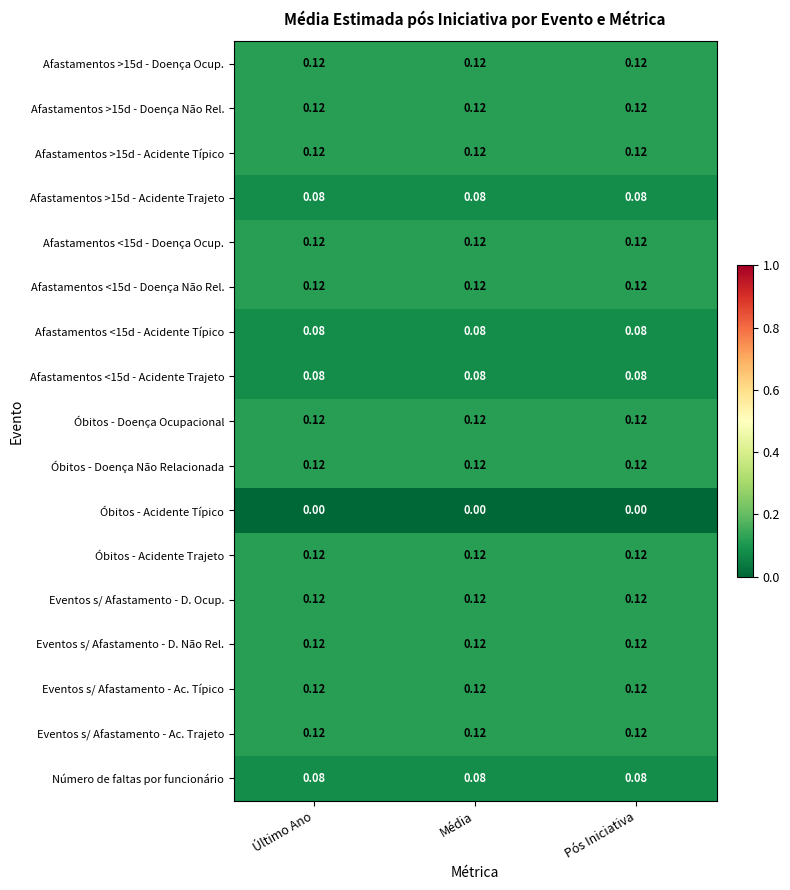

What is the total value across all series at Pós Iniciativa?

1.8